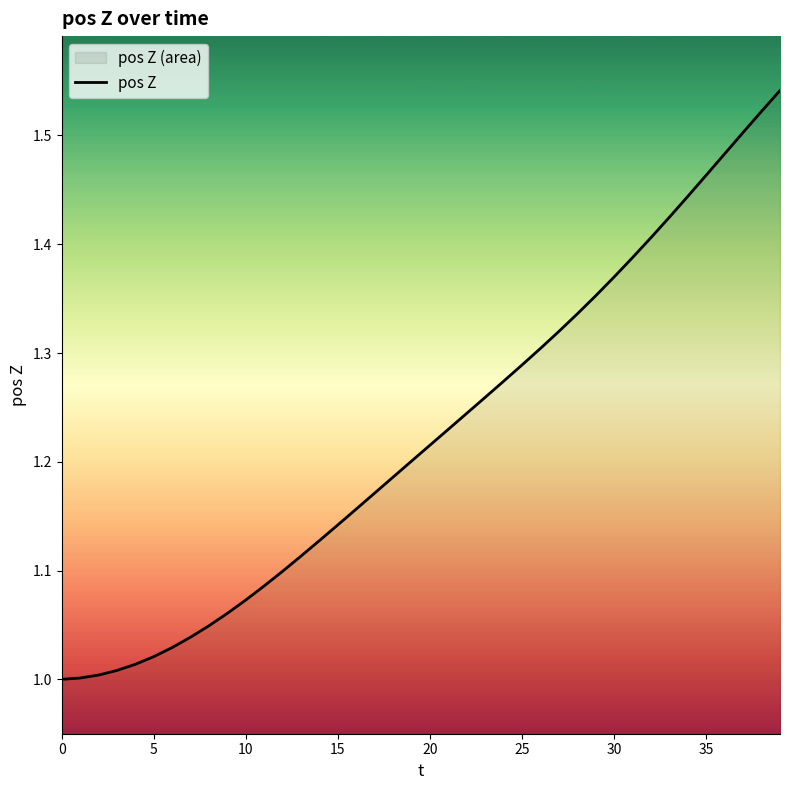

What is the smallest value displayed?

1.0